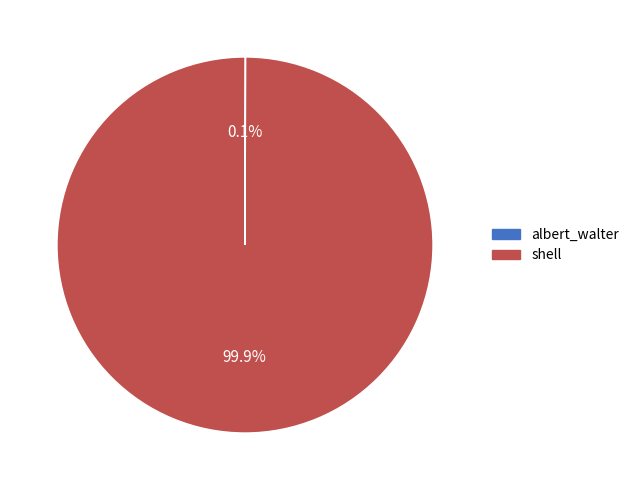

Which slice is the largest?

shell